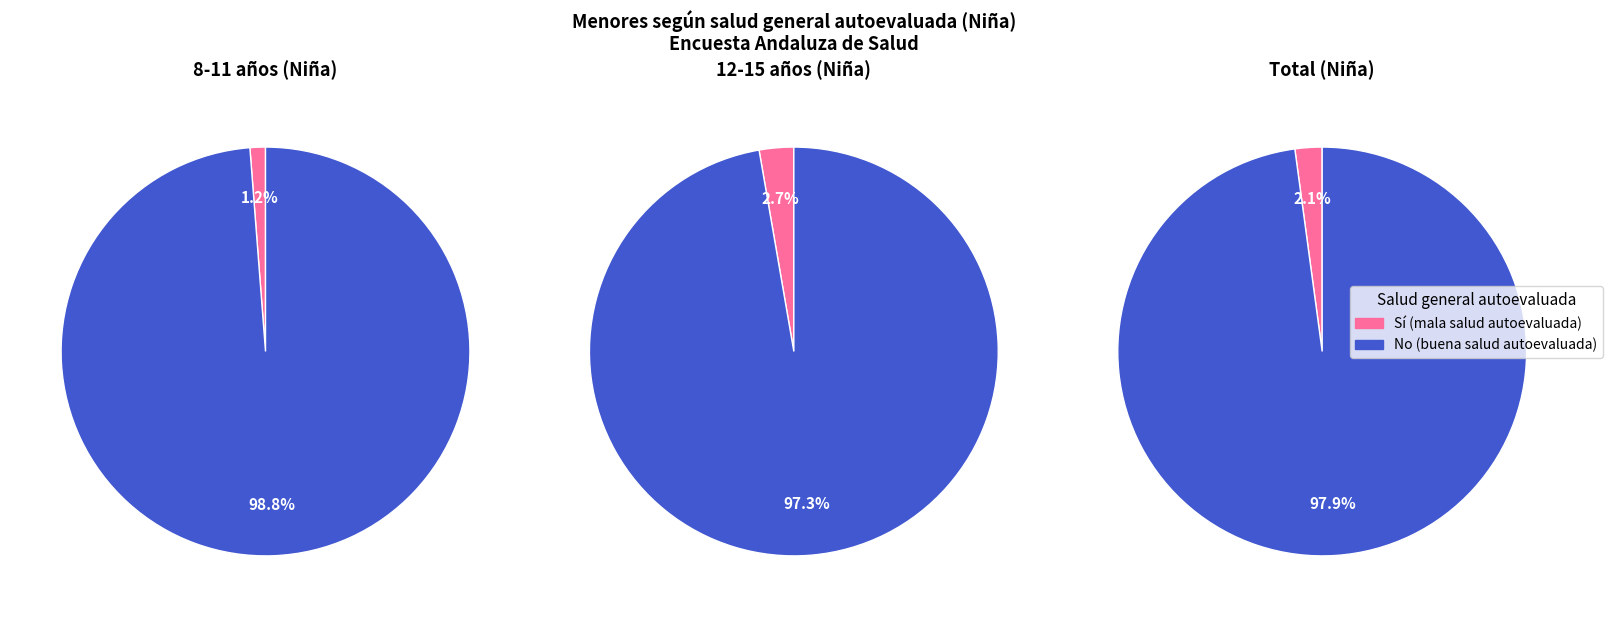

At Total, list the series in order from largest to smallest.

No, Sí